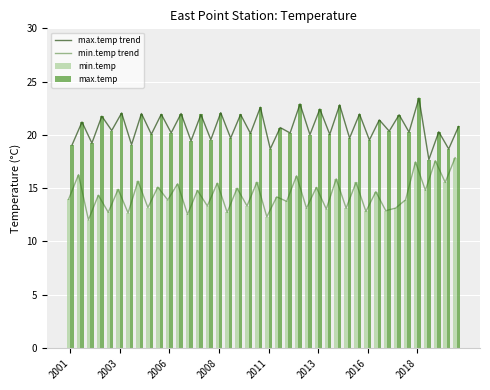

What is the minimum value for max.temp trend?

17.7